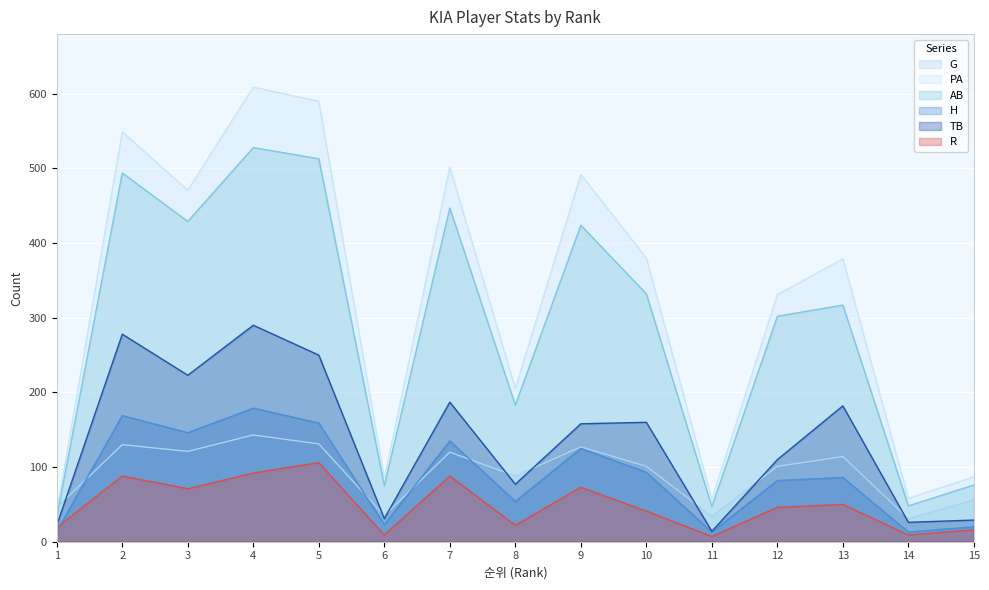

What is the difference between the maximum and minimum values in the PA series?

569